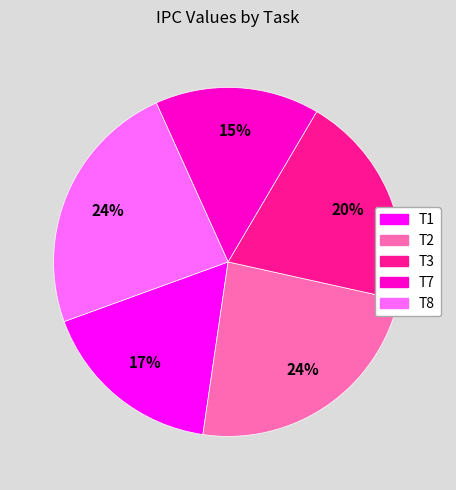

Which has a higher value, T2 or T1?

T2